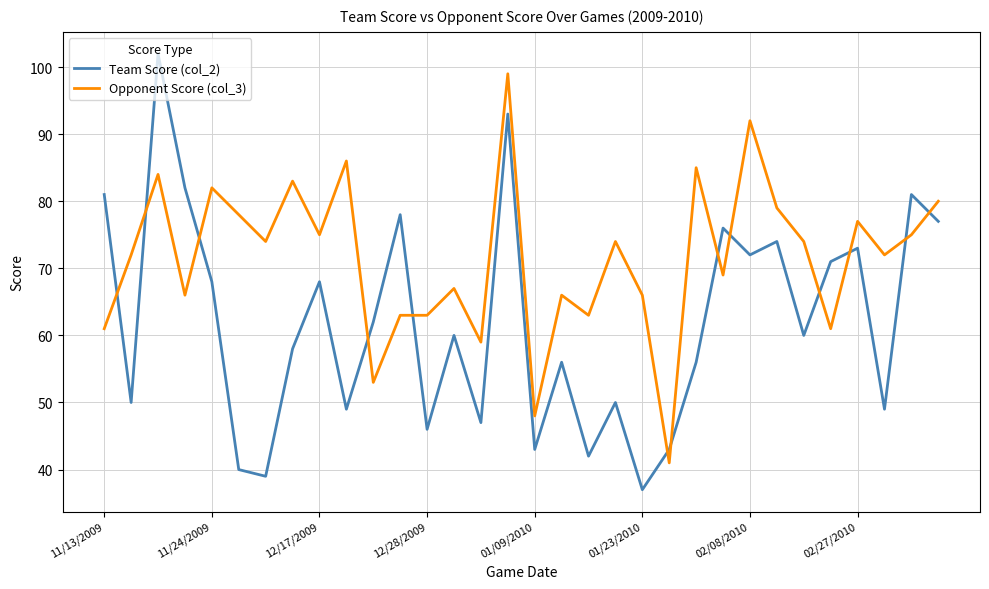

Rank the series by their average value, from lowest to highest.

Team Score (col_2), Opponent Score (col_3)